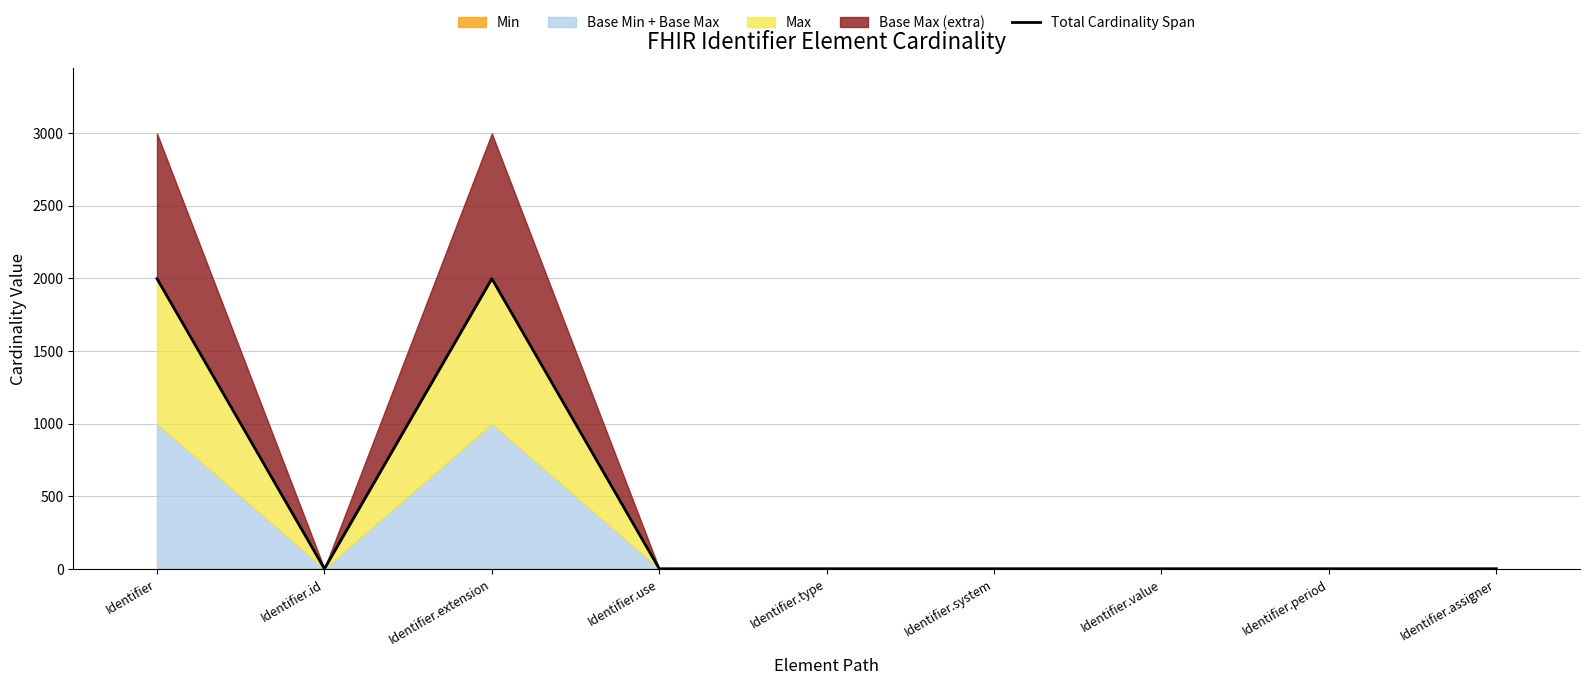

What position from the left is Identifier.use?

4